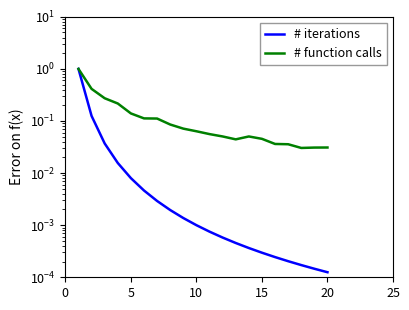

Reading right to left, what are all the values shown in this chart?

# iterations: 0.0	0.0	0.0	0.0	0.0	0.0	0.0	0.0	0.0	0.0	0.0	0.0	0.0	0.0	0.0	0.0	0.0	0.0	0.1	1.0
# function calls: 0.0	0.0	0.0	0.0	0.0	0.0	0.1	0.0	0.1	0.1	0.1	0.1	0.1	0.1	0.1	0.1	0.2	0.3	0.4	1.0